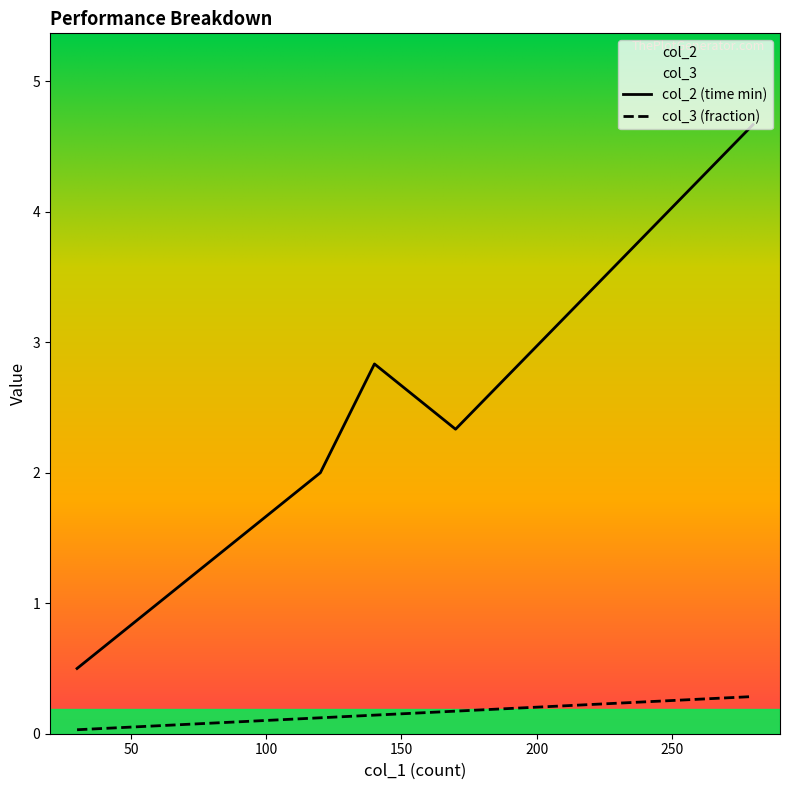

True or false: col_2 (time min) and col_3 (fraction) cross at least once.

False